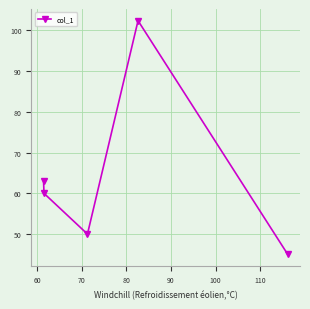

What is the value of the 1st point from the left?

63.0